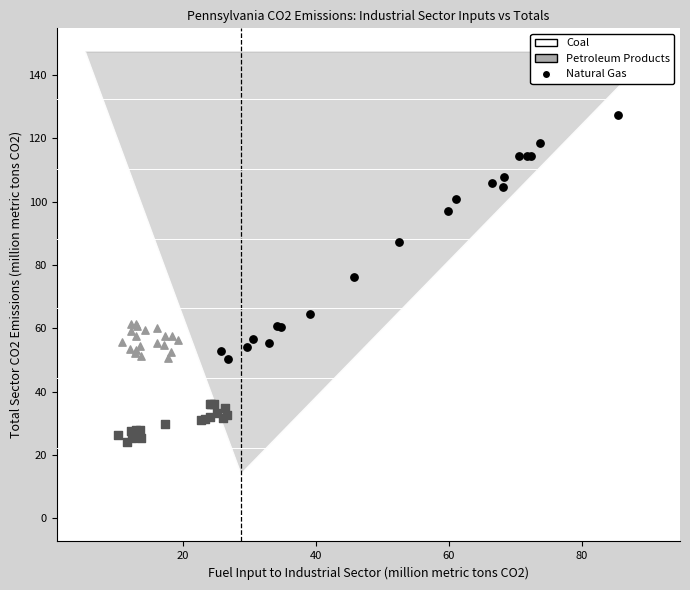

Which series reaches the maximum Y coordinate?

Coal